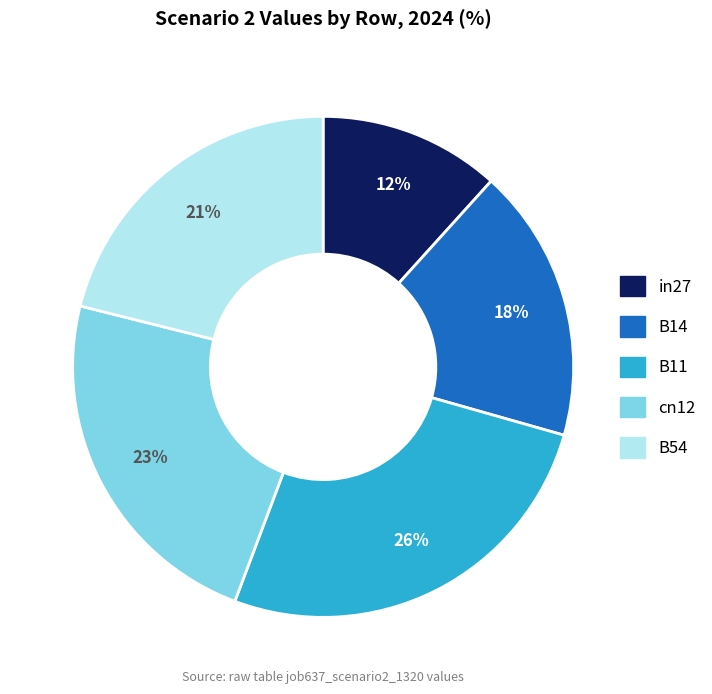

The B54 slice represents 21% of the pie. True or false?

True